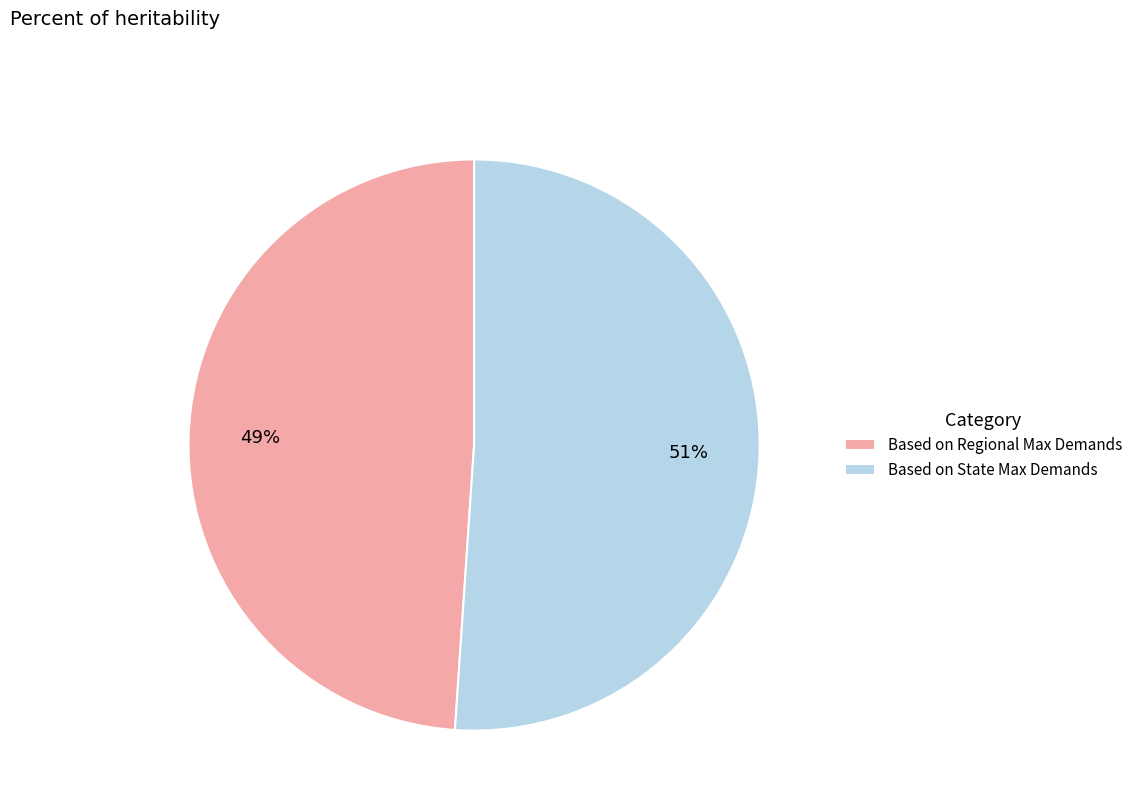

Rank the categories by value from highest to lowest.

Based on State Max Demands, Based on Regional Max Demands